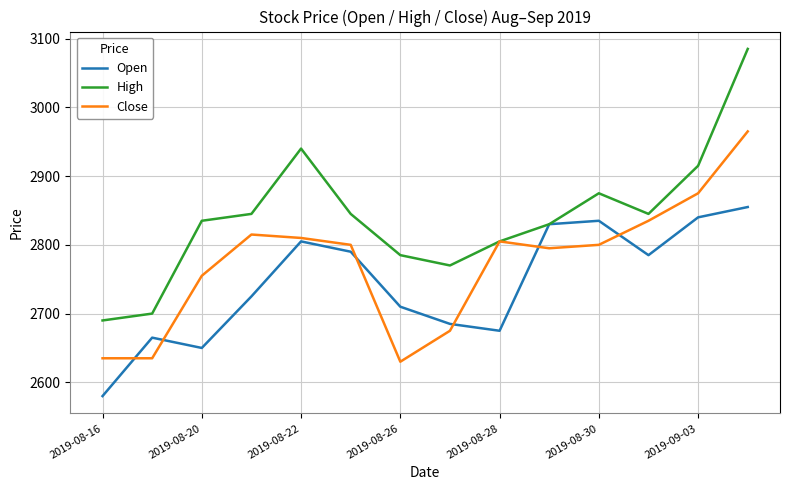

What is the greatest value displayed?

3085